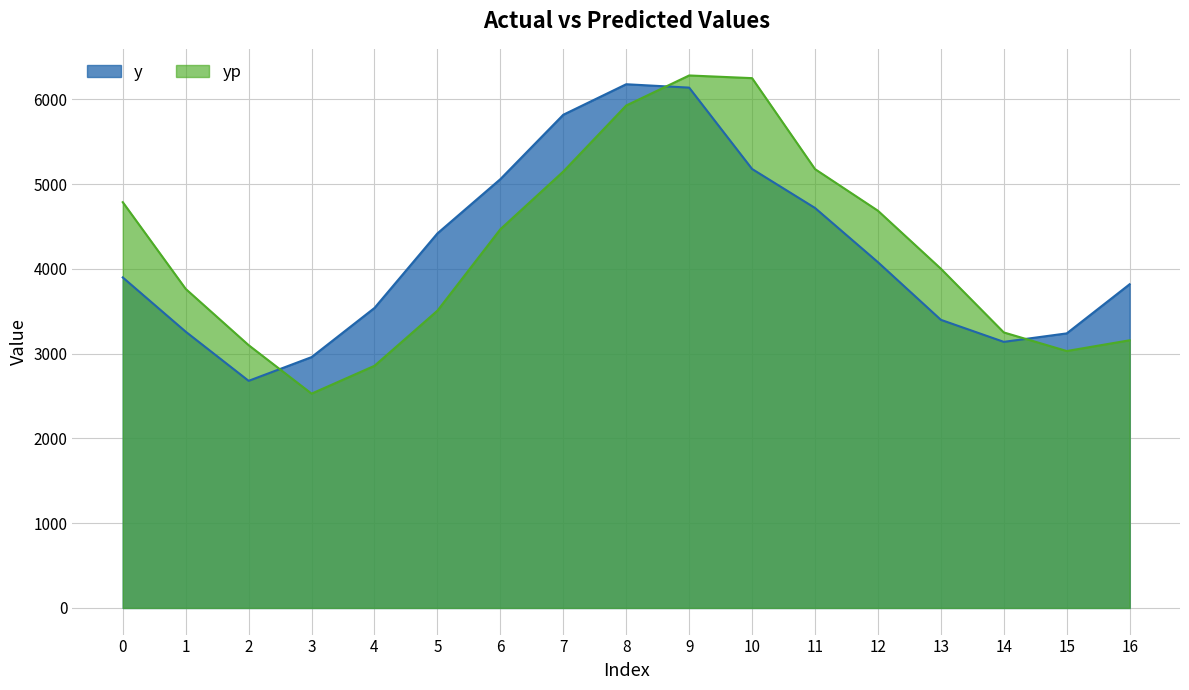

What is the maximum value shown in the chart?

6283.5